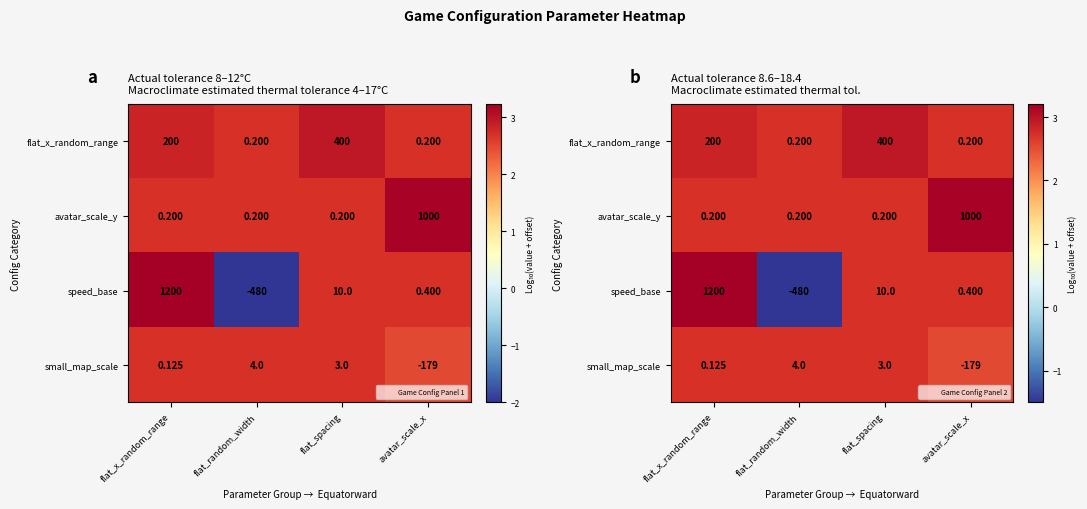

At flat_spacing, list the series in order from largest to smallest.

flat_x_random_range, speed_base, small_map_scale, avatar_scale_y